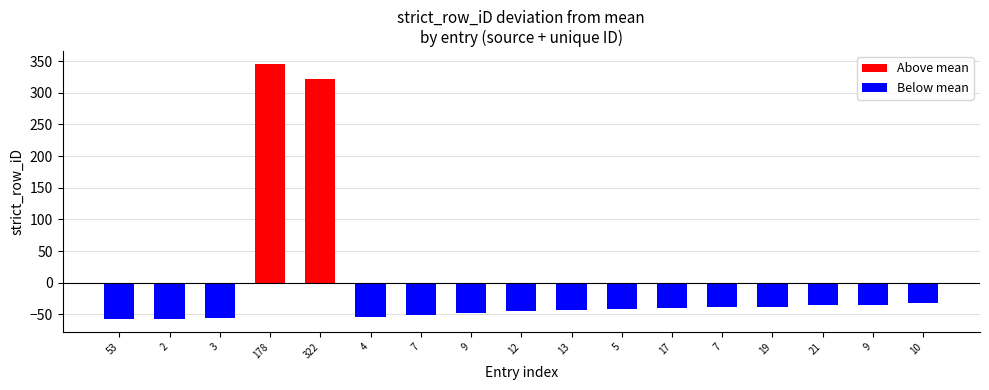

List the labels in order of value, smallest first.

Meléndez2011_53, Meléndez2011_2, Meléndez2011_3, Meléndez2011_4, NA:Melendez2011_7, Meléndez2011_9, Meléndez2011_12, NA:Melendez2011_13, Ramirez2001a_5, NA:Melendez2011_17, Ramirez2001a_7, NA:Melendez2011_19, NA:Melendez2011_21, Ramirez2001a_9, Ramirez2001a_10, NA:Melendez2011_322, Ramirez2001a_178